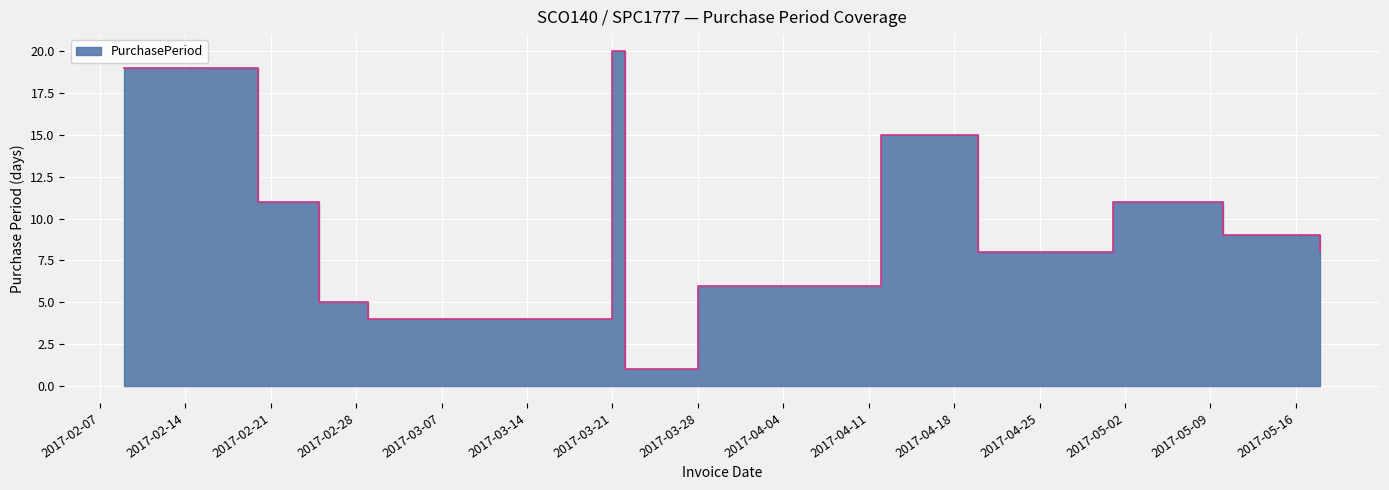

Where is the data nearest to the value 10?

2017-02-20